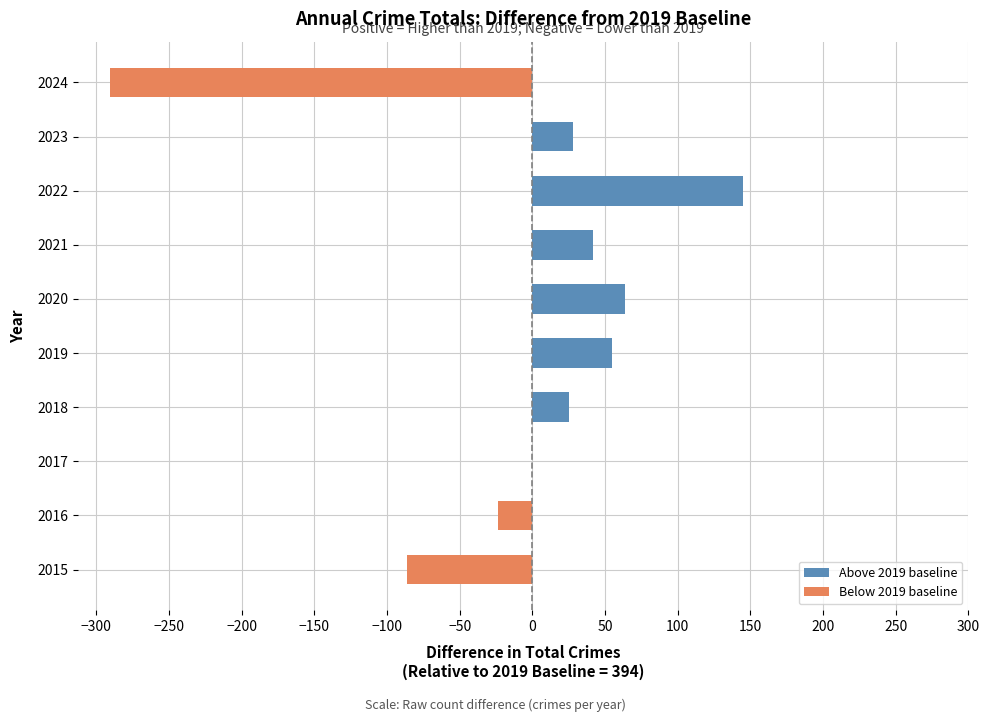

Where is the data nearest to the value -73?

2015